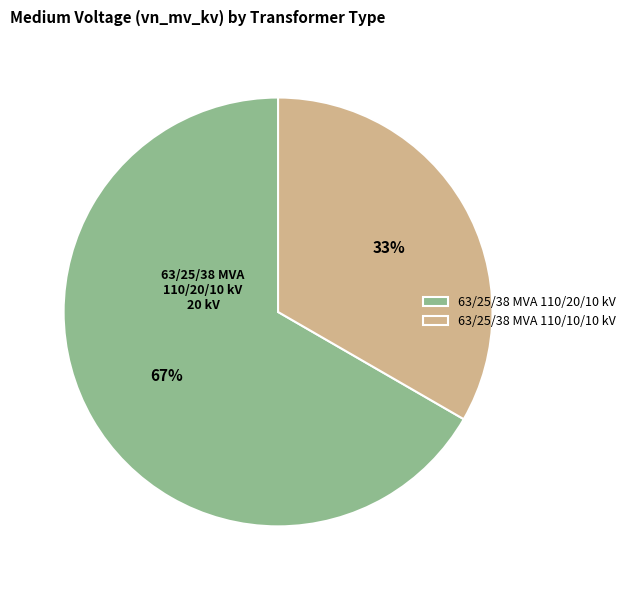

Which slice is the largest?

63/25/38 MVA 110/20/10 kV